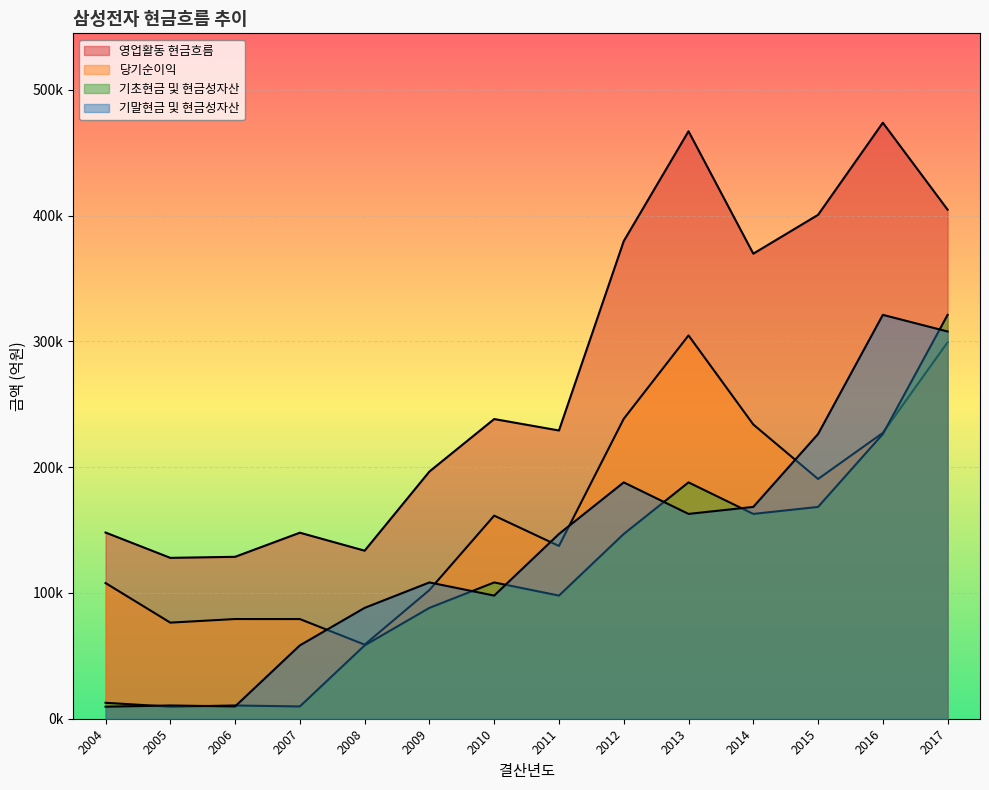

What is the value of the 당기순이익 point at the 11th from the left?

233943.6